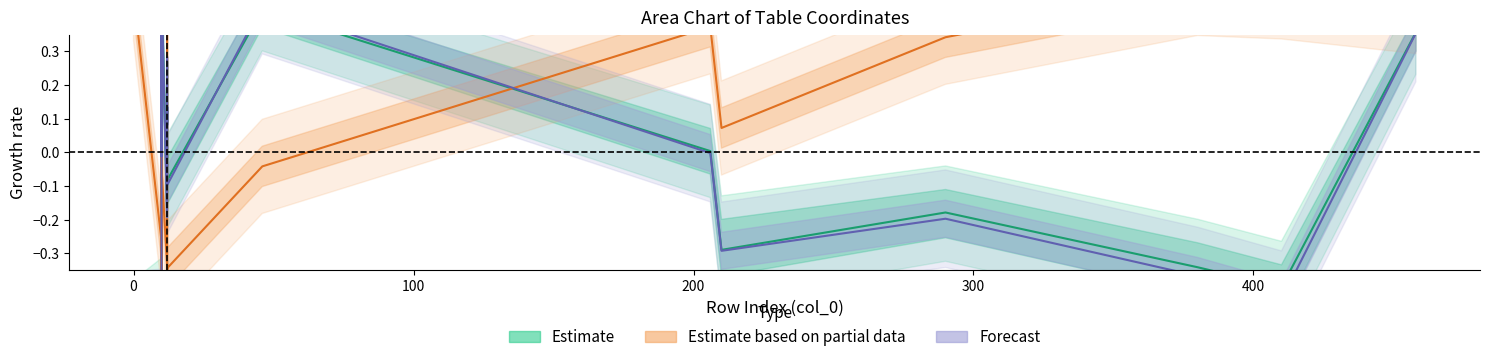

How many data points does each series have?

20